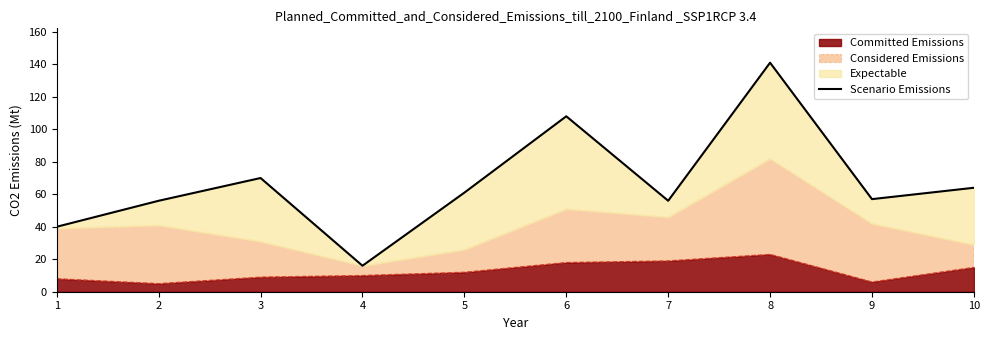

At which category does the chart reach its peak across all series?

8